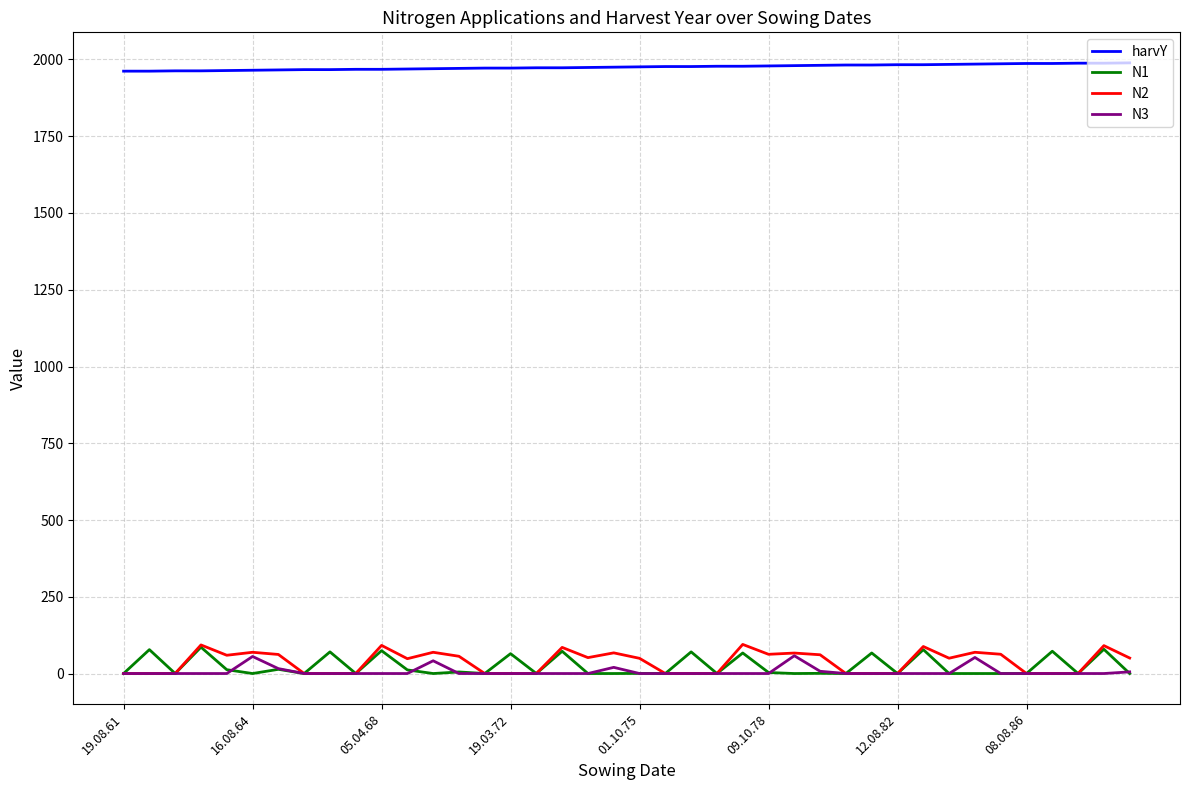

What is the maximum value for N3?

57.9